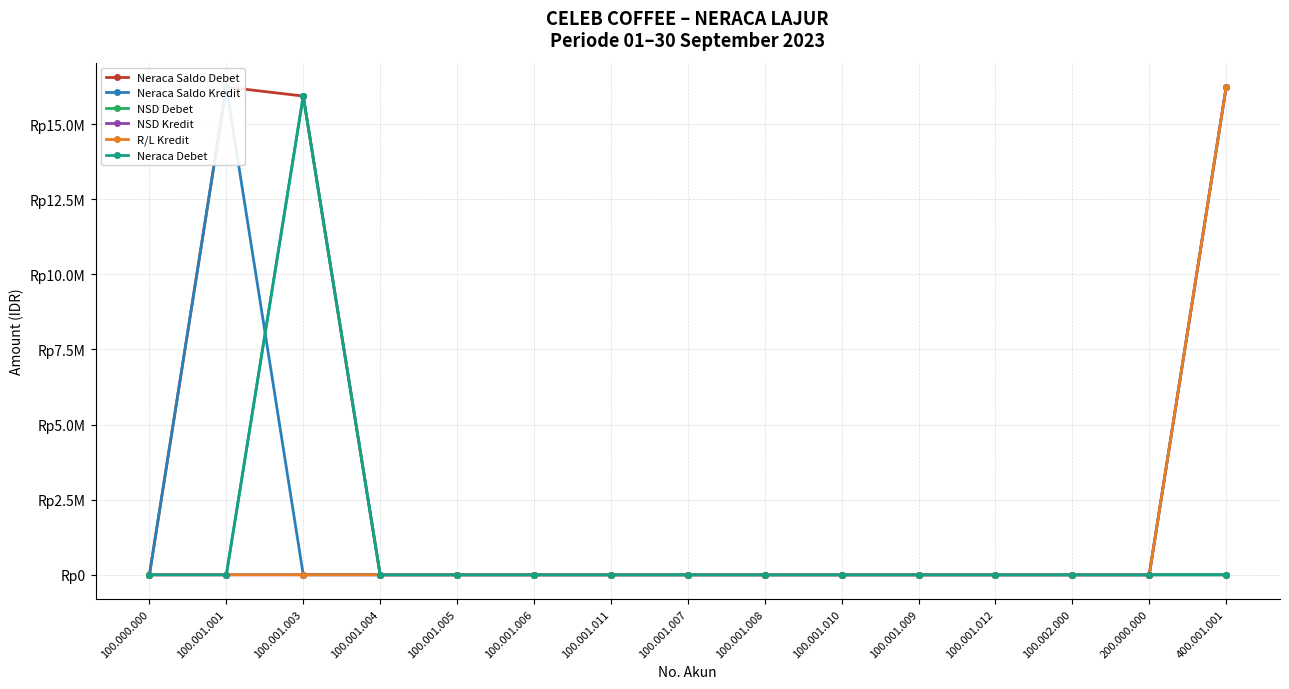

Count the number of data series in this chart.

6